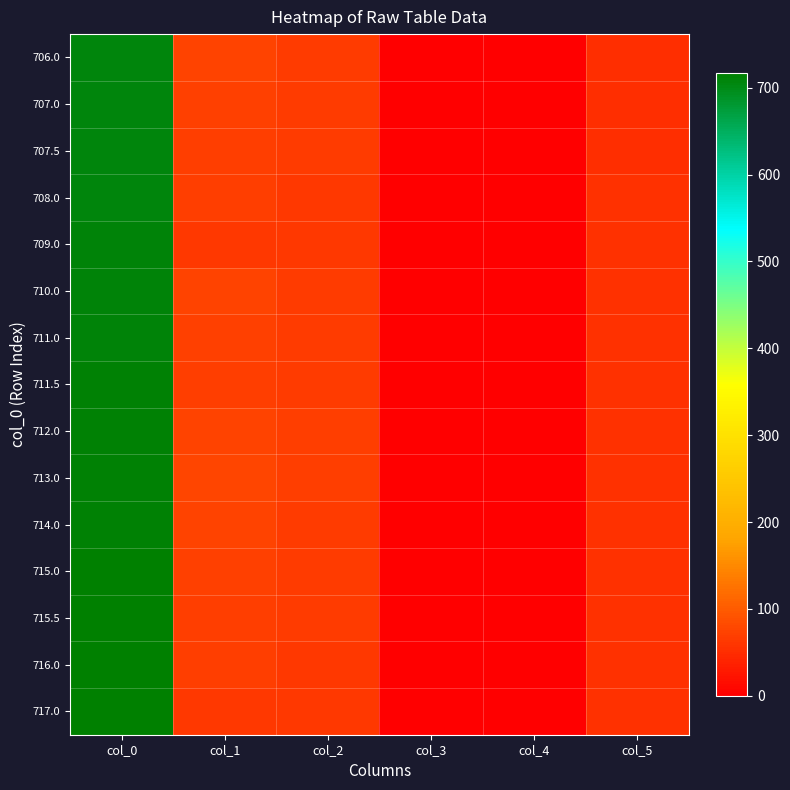

What is the total value across all series at col_1?

1054.0